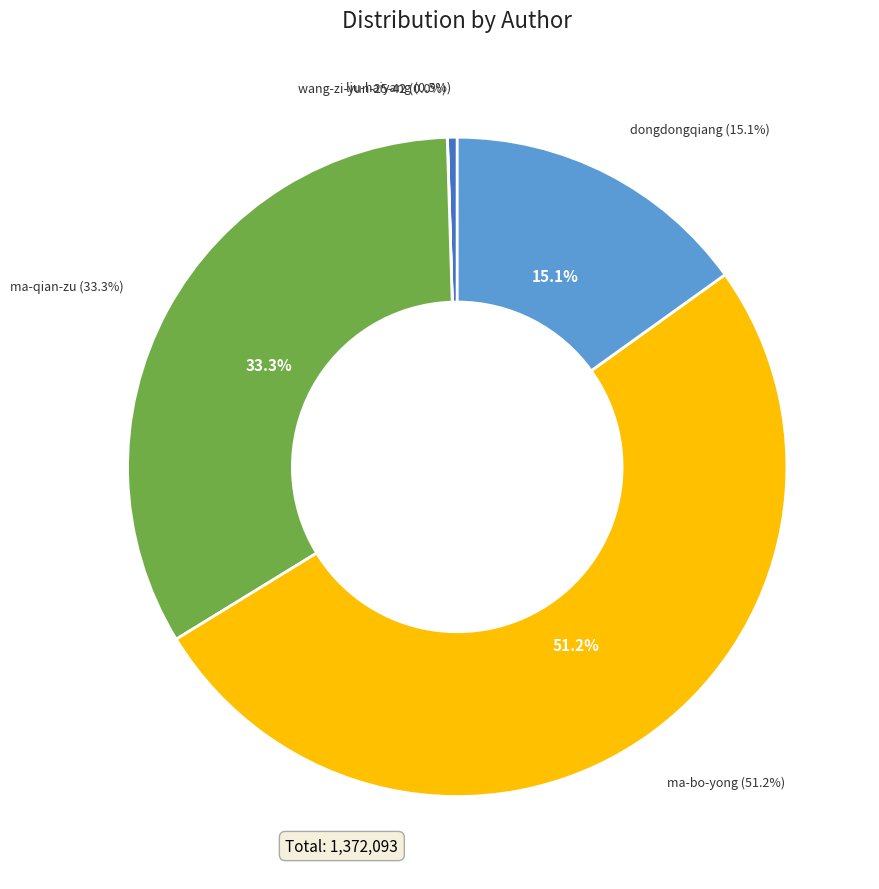

Rank the categories by value from lowest to highest.

wang-zi-yun-25-42, liu-haiyang, dongdongqiang, ma-qian-zu, ma-bo-yong